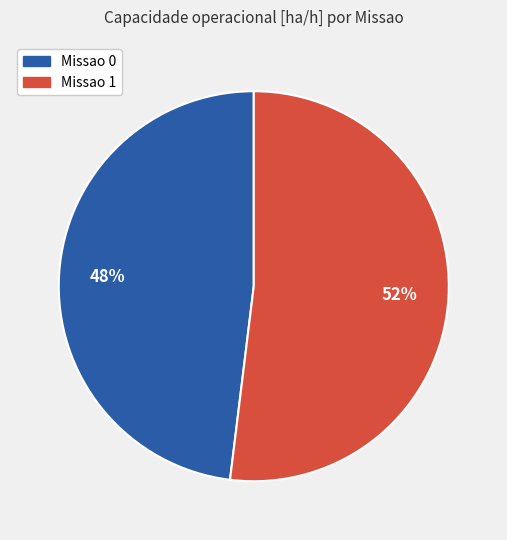

Combined, do Missao 1 and Missao 0 account for over 50%?

Yes